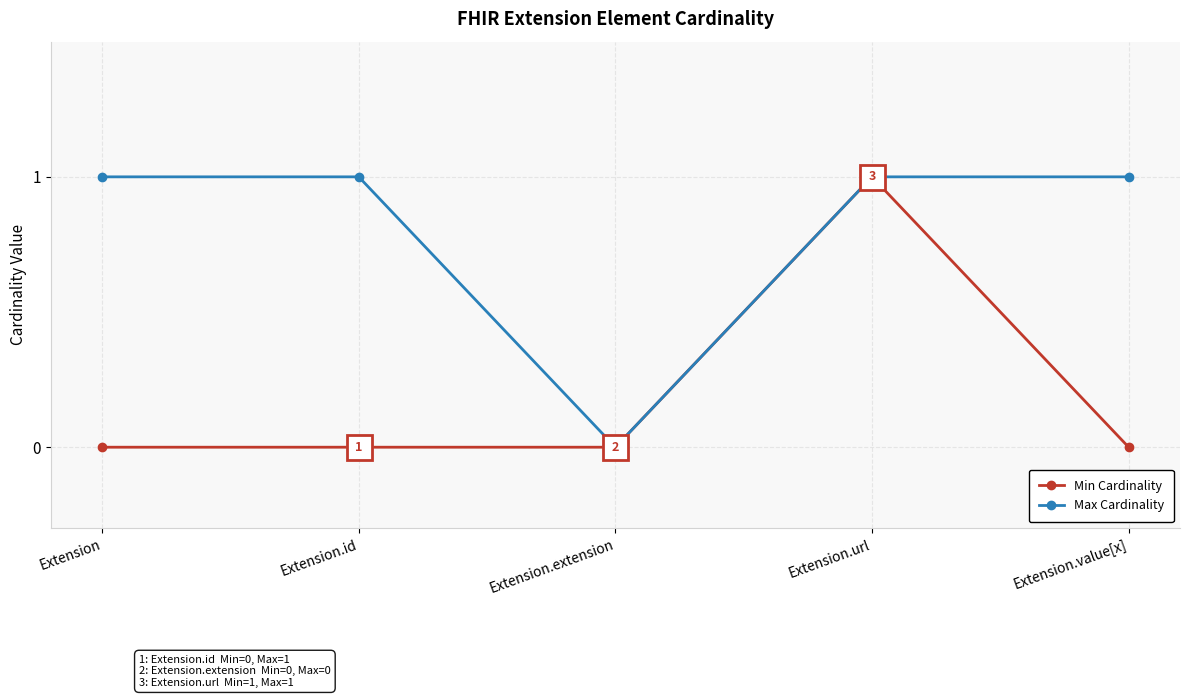

Between Extension.url and Extension.value[x], which series saw the biggest shift?

Min Cardinality